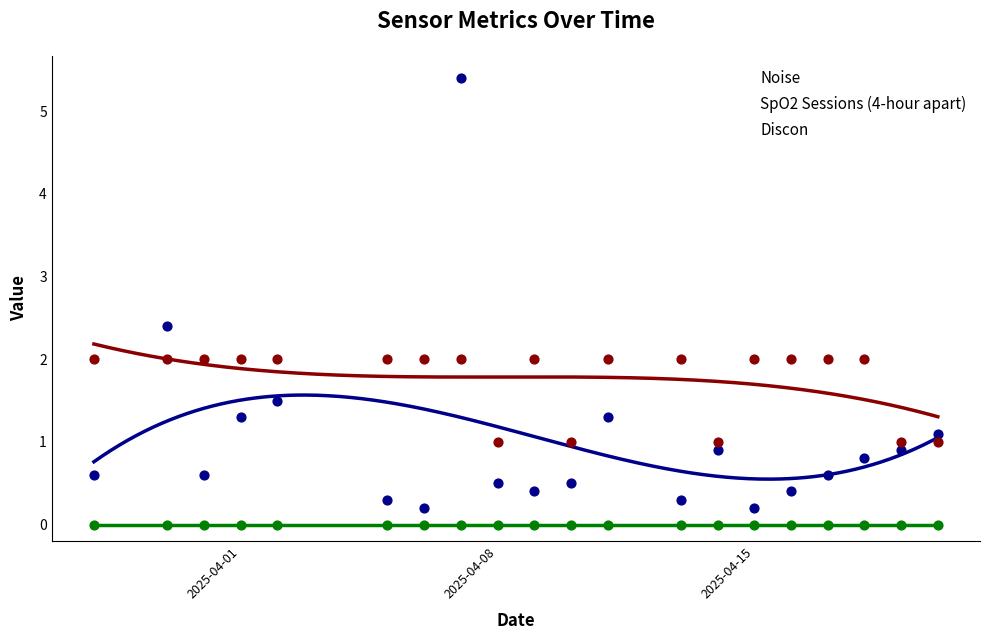

What is the total value across all series at 2025-04-09?

2.4